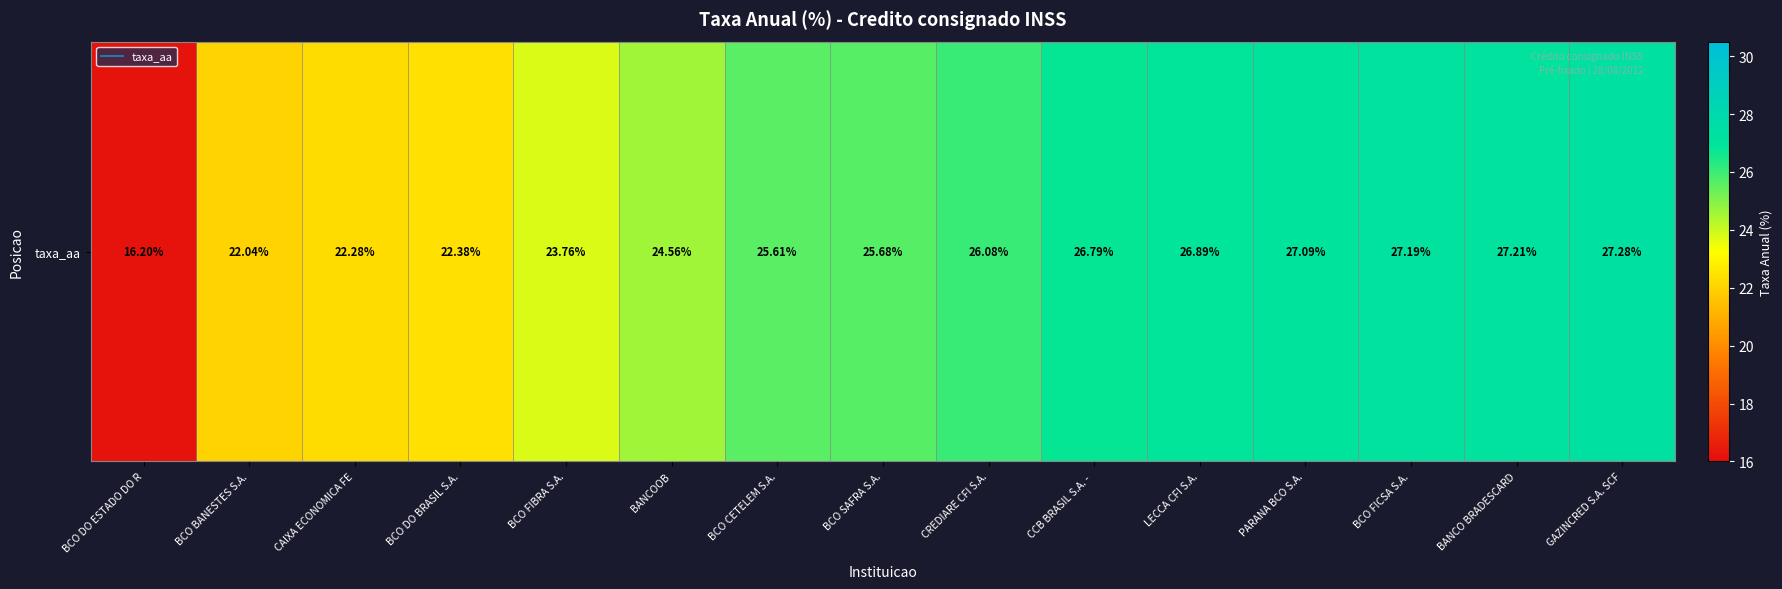

How many values exceed 25?

9